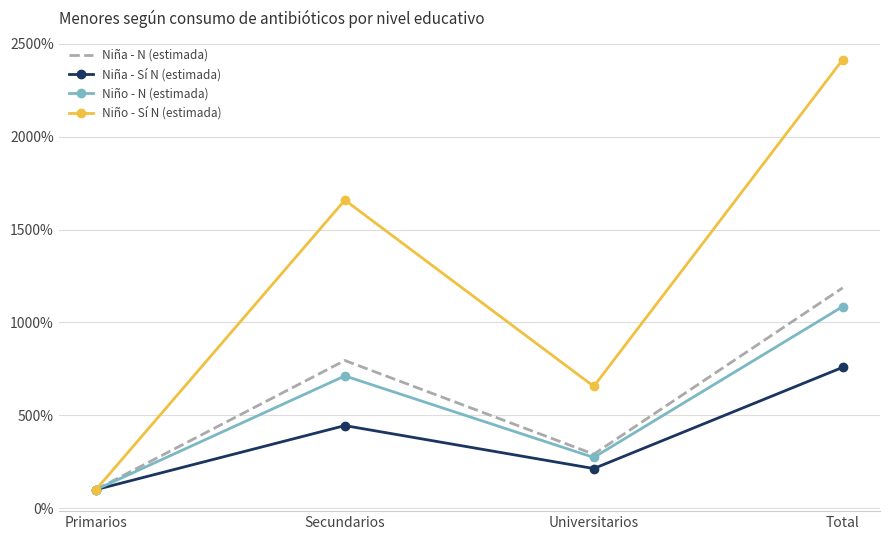

At which label is Niña - N (estimada) closest to 643?

Secundarios